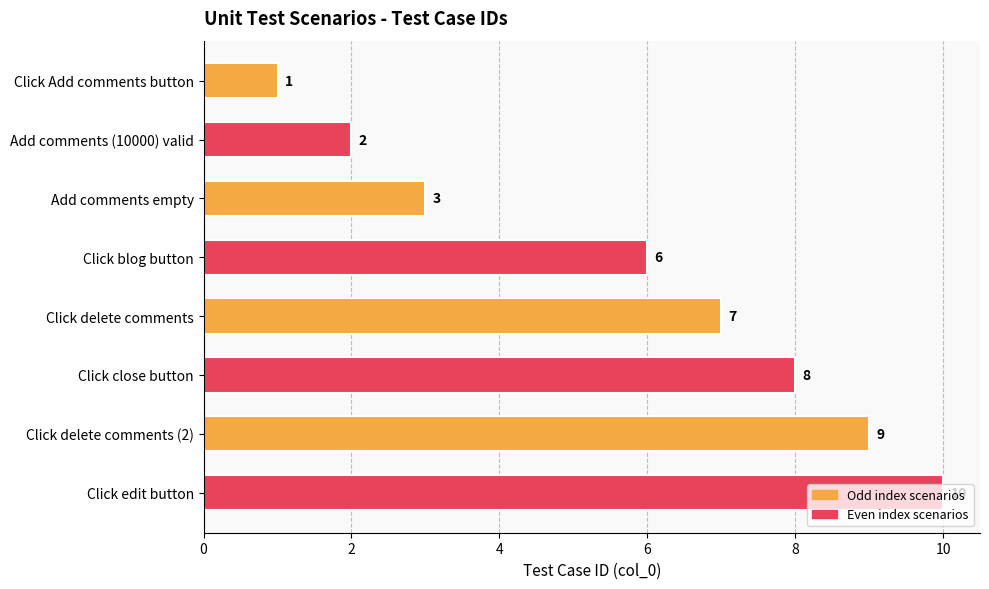

Which has a higher value, Click edit button or Click blog button?

Click edit button